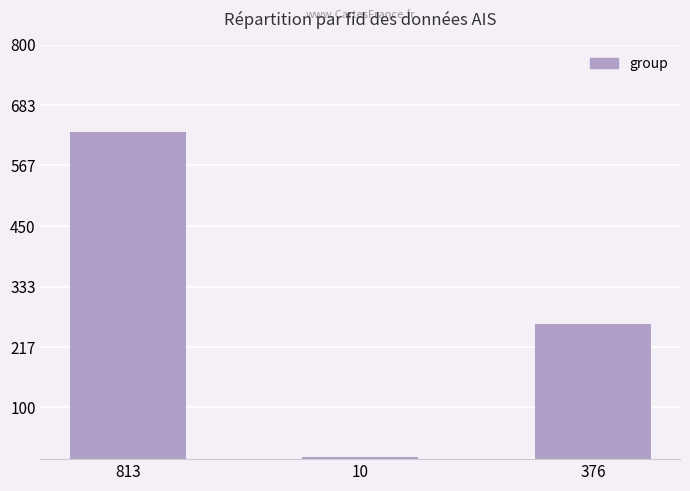

What is the label of the 2nd bar from the left?

10